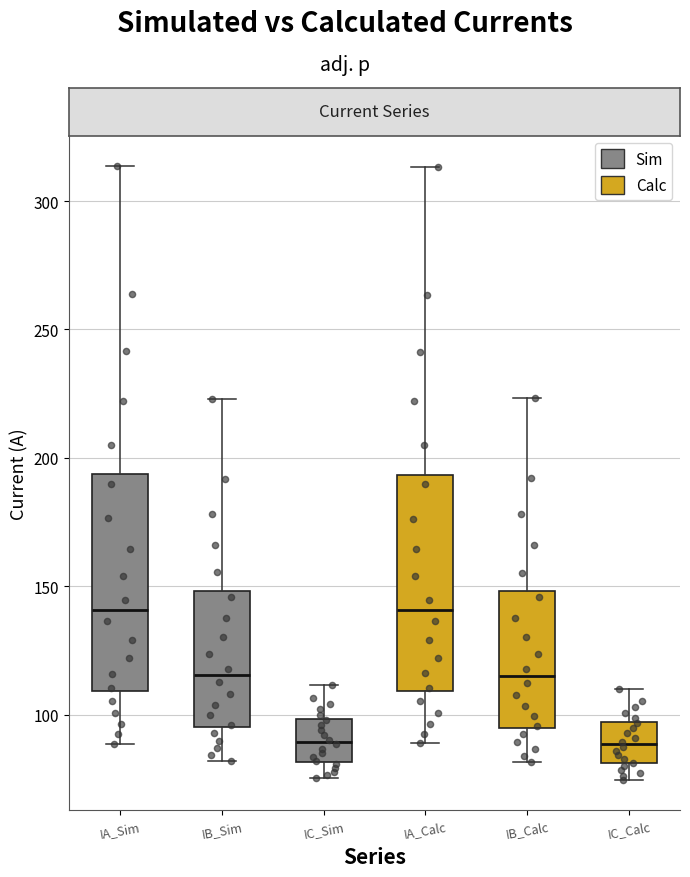

Reading left to right, read every box against the y-axis: the position of its median line, the range the box covers, and the ends of its whiskers. The values are not printed on the chart, so give them approximately, as read against the axis.

IA_Sim: median 140, box 110 to 195, whiskers 90 to 315
IB_Sim: median 115, box 95 to 150, whiskers 80 to 225
IC_Sim: median 90, box 80 to 100, whiskers 75 to 110
IA_Calc: median 140, box 110 to 195, whiskers 90 to 315
IB_Calc: median 115, box 95 to 150, whiskers 80 to 225
IC_Calc: median 90, box 80 to 95, whiskers 75 to 110